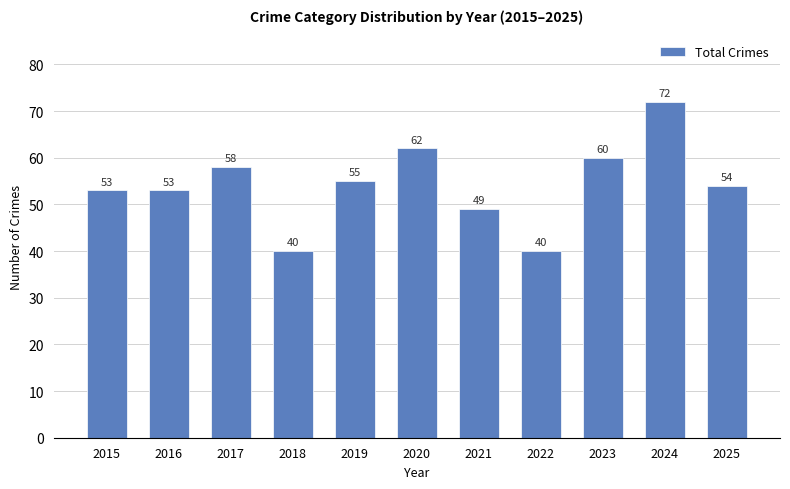

At which label does the data first exceed 54?

2017